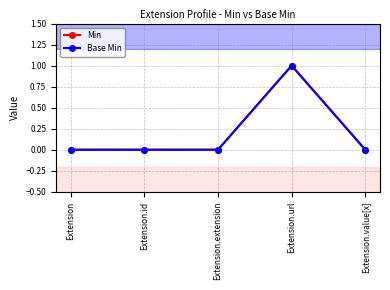

Is this an area chart (filled region under the line)?

No